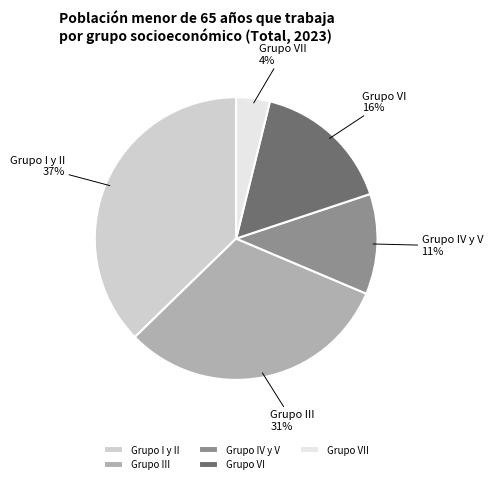

How many slices are in this pie chart?

5